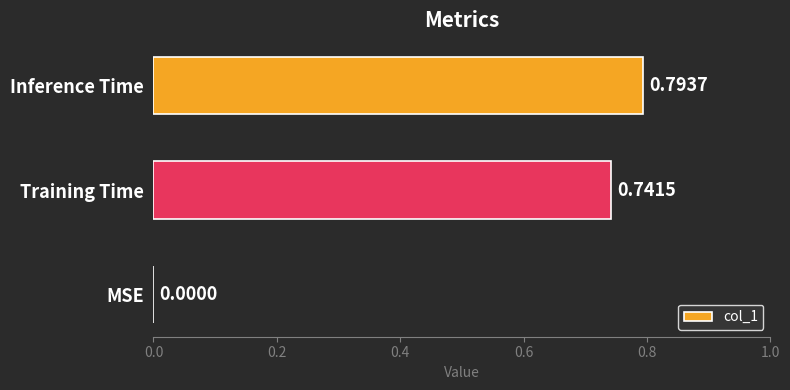

What is the sum of all values?

1.5